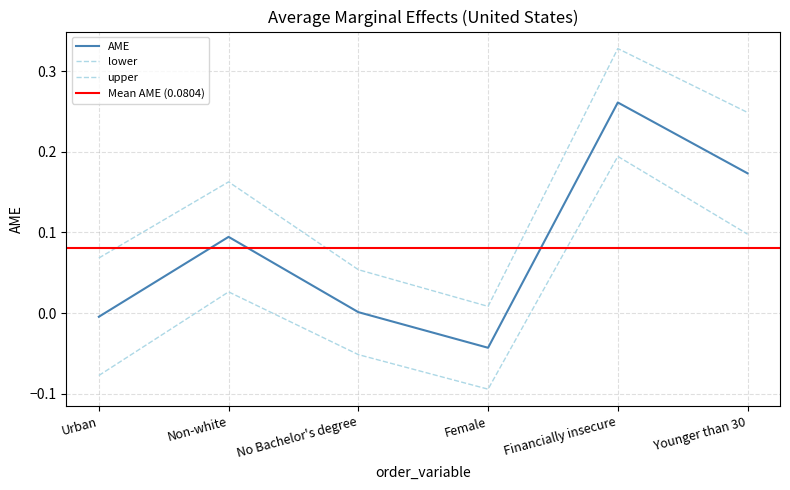

The AME series shows -0.0 at Urban. True or false?

False